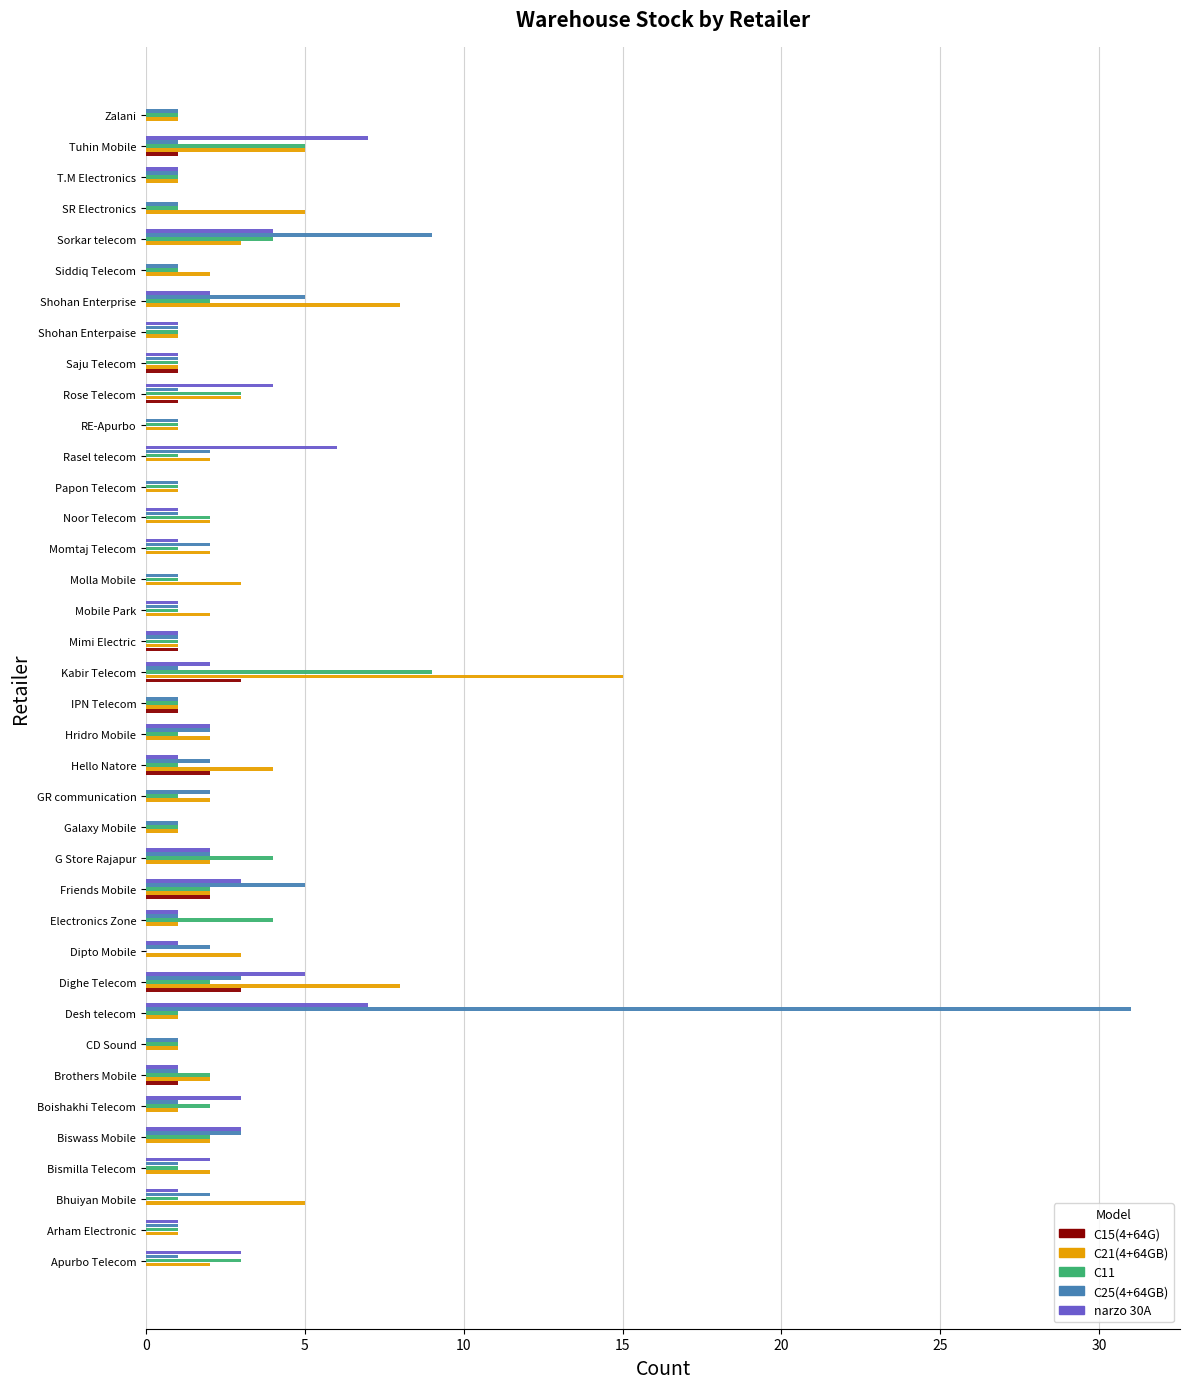

Is it true that narzo 30A equals 7 at Rose Telecom?

False